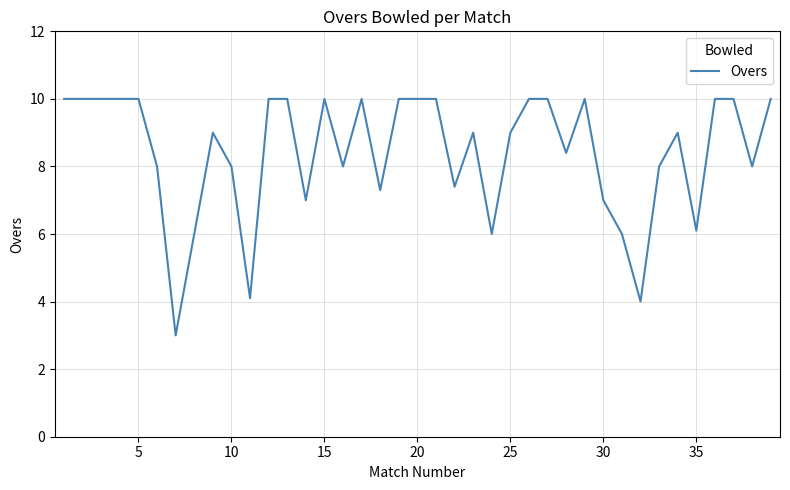

What is the maximum value shown in the chart?

10.0